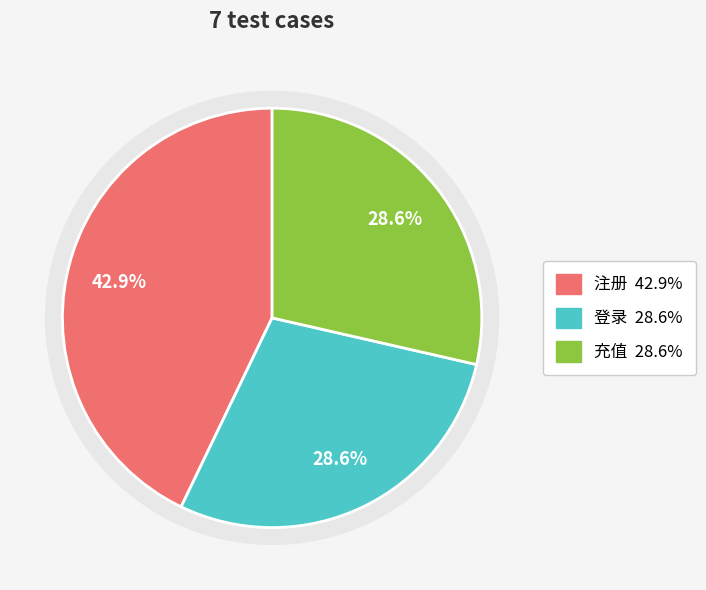

What percentage is the 登录 slice, to the nearest percent?

29%